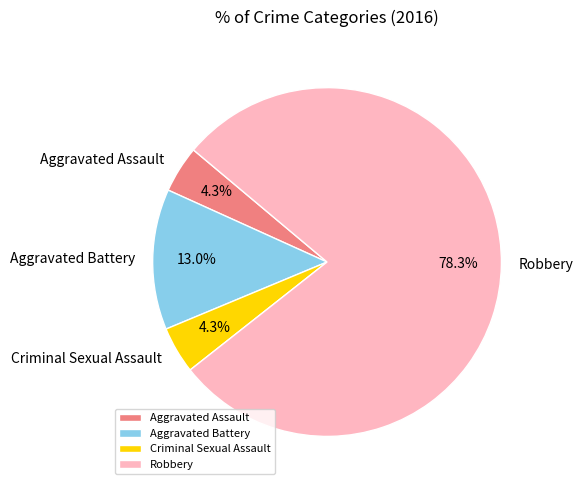

What portion of the pie excludes Criminal Sexual Assault?

95.7%